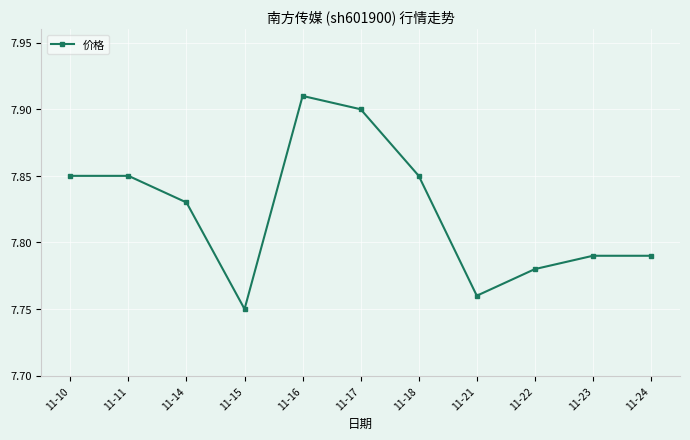

The chart shows a value of 12.3 at 11-17. True or false?

False